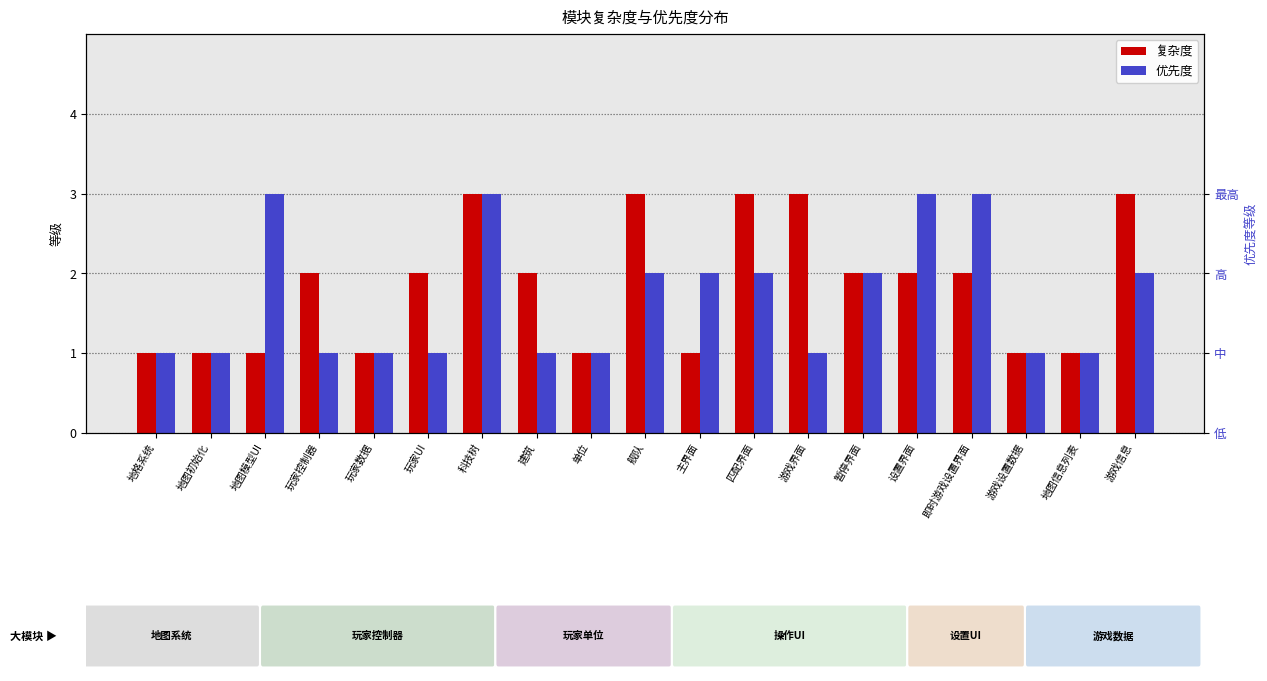

The 复杂度 series shows 2 at 建筑. True or false?

True